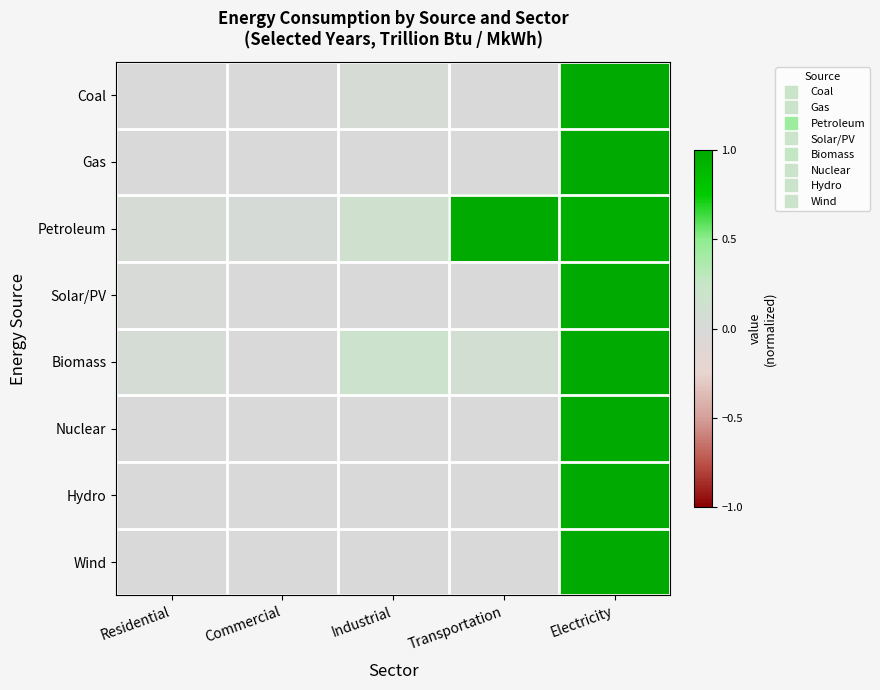

Which series has the largest total across all categories?

Petroleum